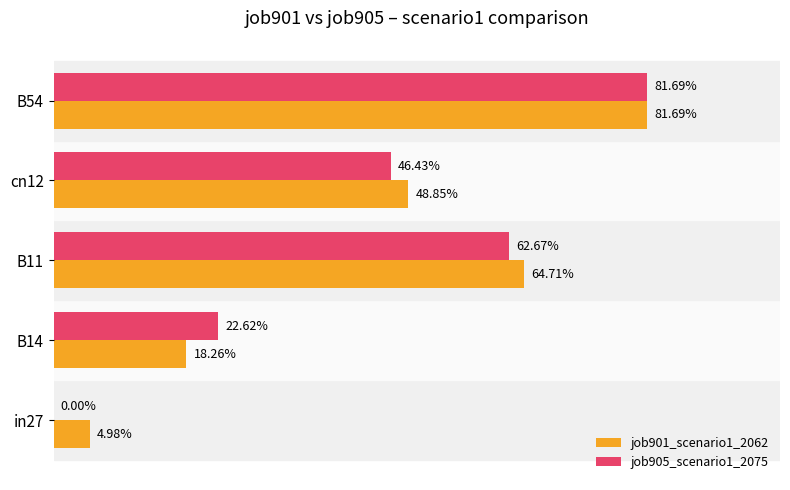

Rank the series by their average value, from highest to lowest.

job901_scenario1_2062, job905_scenario1_2075